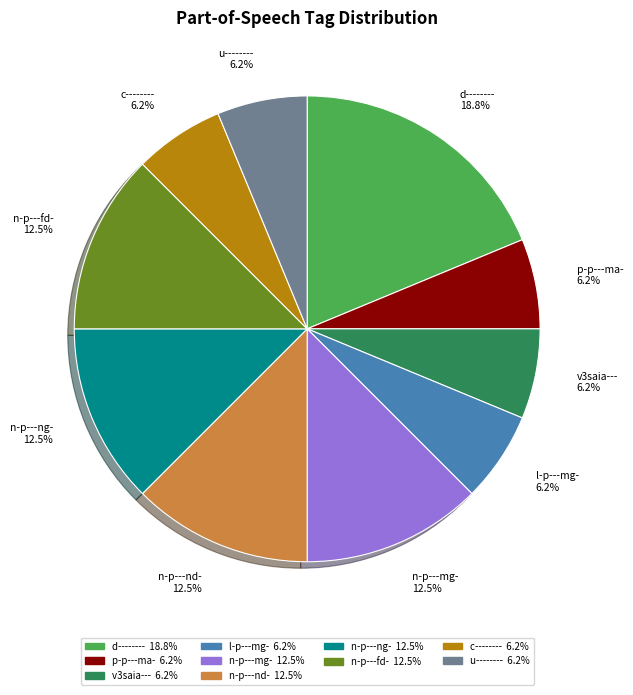

Between c-------- 6.2% and n-p---nd- 12.5%, which is larger?

n-p---nd- 12.5%